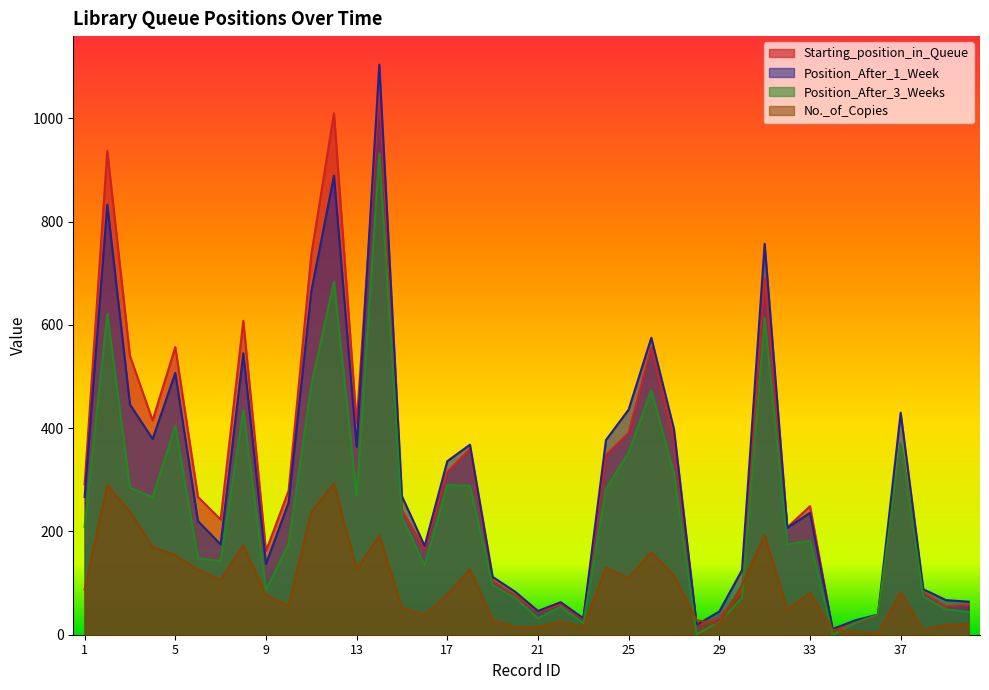

Reading left to right, transcribe all the data shown in this chart.

Starting_position_in_Queue: 1=291	2=937	3=540	4=415	5=557	6=267	7=223	8=608	9=162	10=279	11=736	12=1010	13=409	14=1051	15=241	16=166	17=315	18=360	19=104	20=76	21=44	22=59	23=30	24=348	25=391	26=556	27=377	28=18	29=32	30=87	31=691	32=208	33=249	34=9	35=22	36=37	37=370	38=81	39=55	40=58
Position_After_1_Week: 1=267	2=833	3=446	4=379	5=507	6=220	7=175	8=545	9=137	10=256	11=665	12=889	13=364	14=1104	15=268	16=172	17=336	18=368	19=112	20=83	21=46	22=63	23=32	24=377	25=436	26=575	27=398	28=19	29=45	30=125	31=757	32=207	33=236	34=11	35=28	36=39	37=430	38=88	39=67	40=64
Position_After_3_Weeks: 1=209	2=621	3=285	4=266	5=404	6=148	7=143	8=435	9=86	10=176	11=483	12=683	13=268	14=932	15=227	16=134	17=290	18=288	19=96	20=71	21=32	22=54	23=22	24=282	25=353	26=473	27=311	28=1	29=25	30=71	31=613	32=175	33=182	34=0	35=23	36=39	37=371	38=74	39=49	40=44
No._of_Copies: 1=88	2=290	3=238	4=170	5=154	6=126	7=106	8=173	9=77	10=56	11=238	12=292	13=127	14=192	15=52	16=39	17=78	18=127	19=29	20=15	21=15	22=26	23=14	24=130	25=110	26=160	27=115	28=28	29=21	30=96	31=193	32=49	33=81	34=10	35=6	36=3	37=83	38=9	39=19	40=20